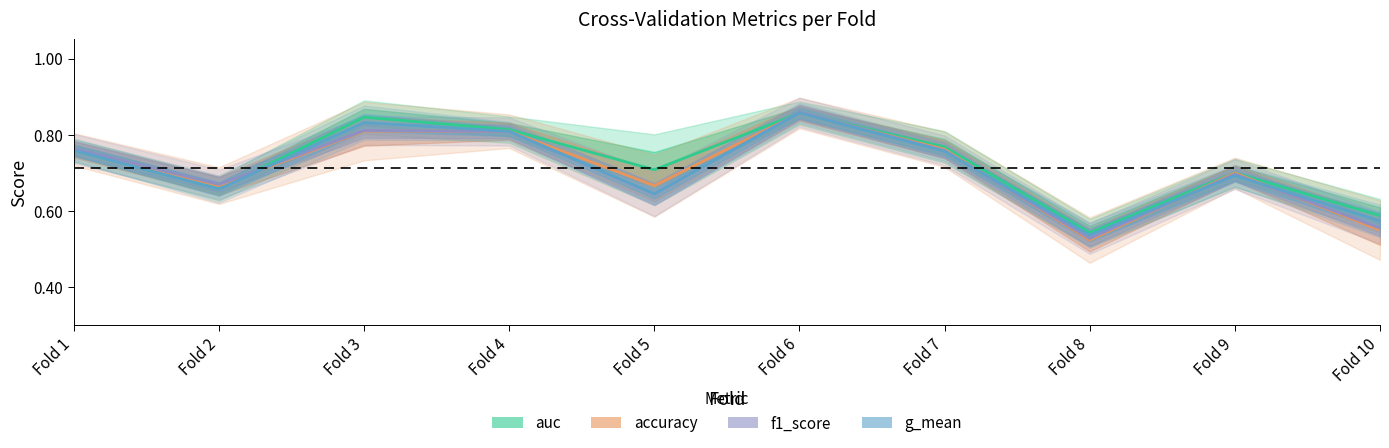

What is the sum of the g_mean values at Fold 5 and Fold 7?

1.4